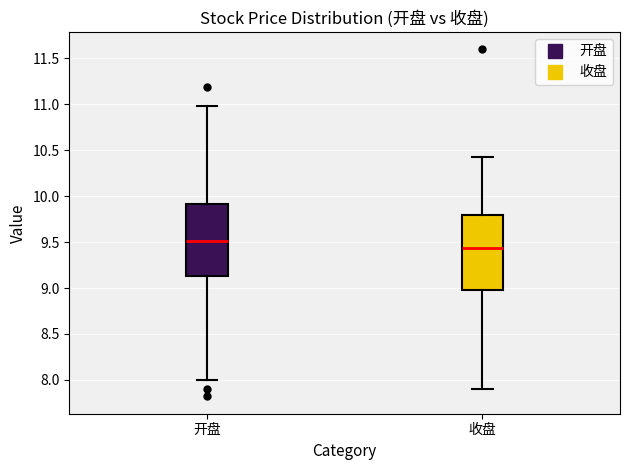

Reading left to right, transcribe this box plot: for each box, give where its median line is, the range the box spans, and where its two whiskers end, as read against the y-axis. The values are not printed on the chart, so give them approximately, as read against the axis.

开盘: median 9.50, box 9.15 to 9.90, whiskers 8.00 to 11.00
收盘: median 9.45, box 9.00 to 9.80, whiskers 7.90 to 10.45